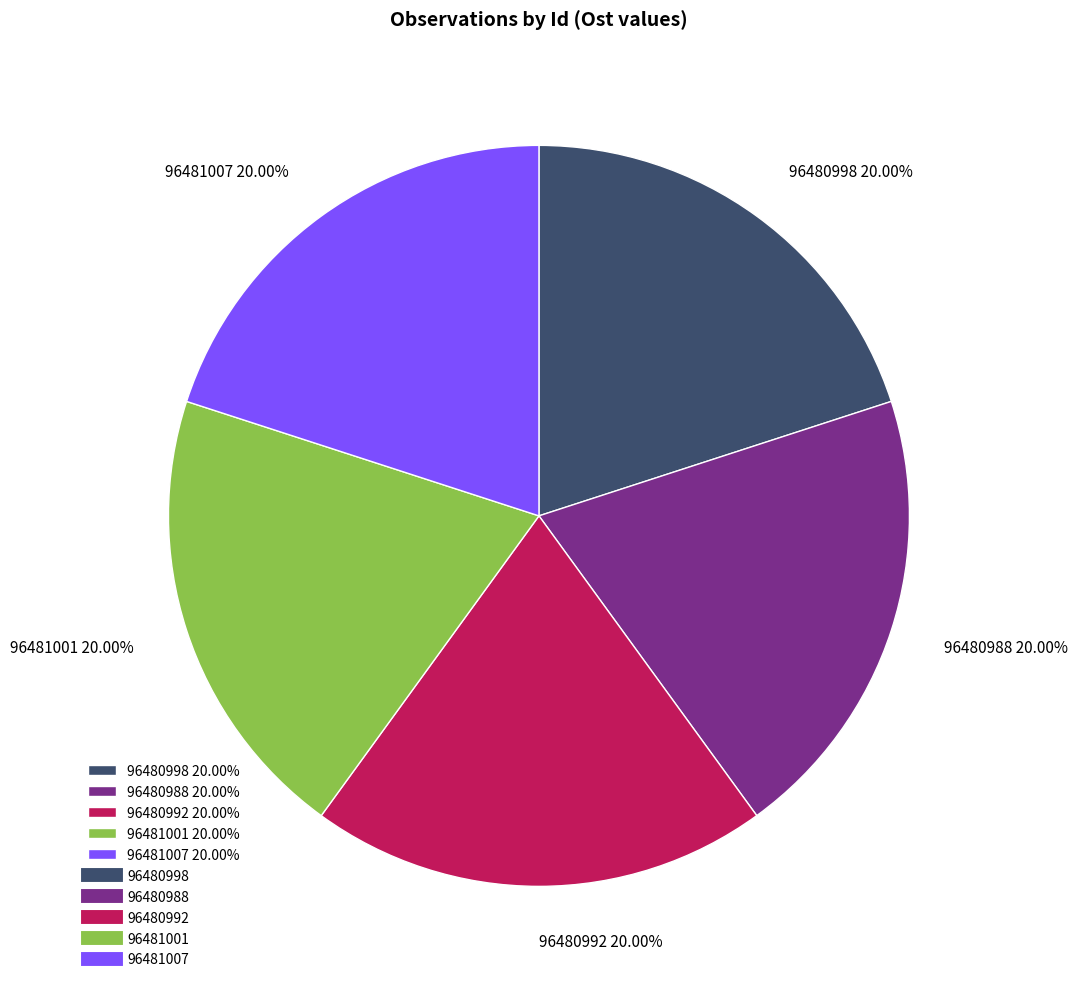

Approximately how many times larger is the value at 96481001 20.00% compared to 96480998 20.00%?

1.0